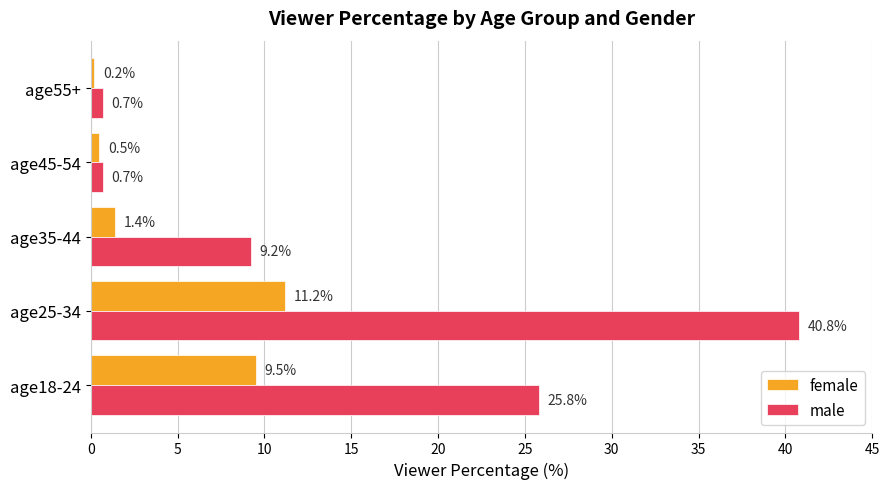

Which category has the highest value across all series?

age25-34